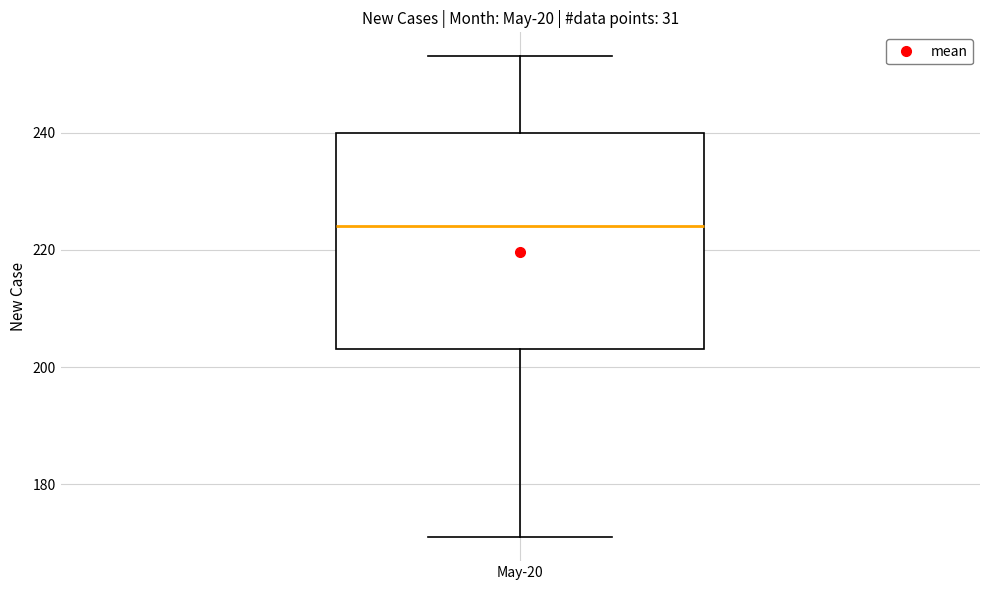

Transcribe this box plot: give where the median line is, the range the box spans, and where the two whiskers end, as read against the y-axis. The values are not printed on the chart, so give them approximately, as read against the axis.

median 224, box 204 to 240, whiskers 172 to 254